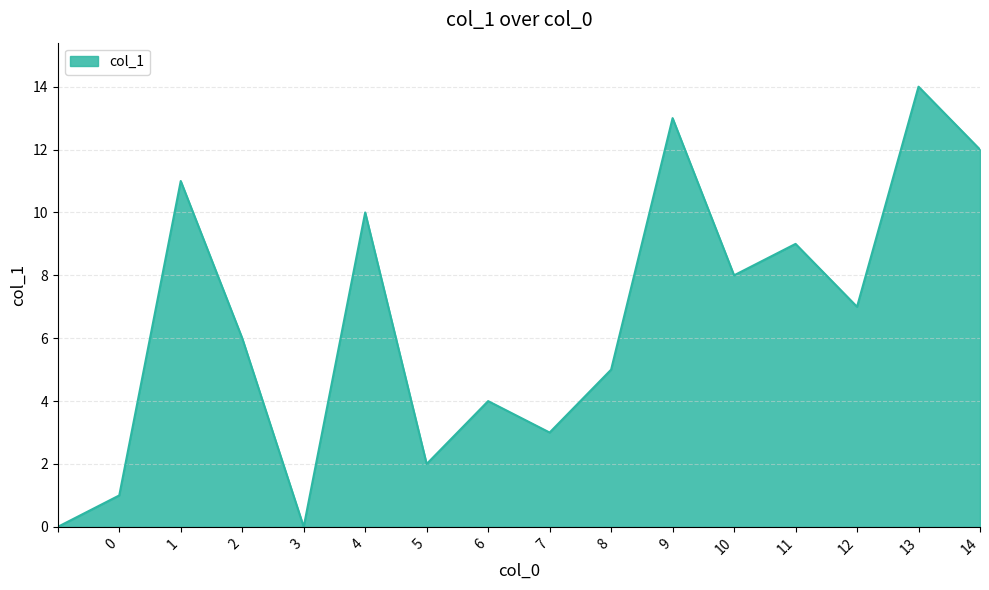

What is the difference between the maximum and minimum values?

14